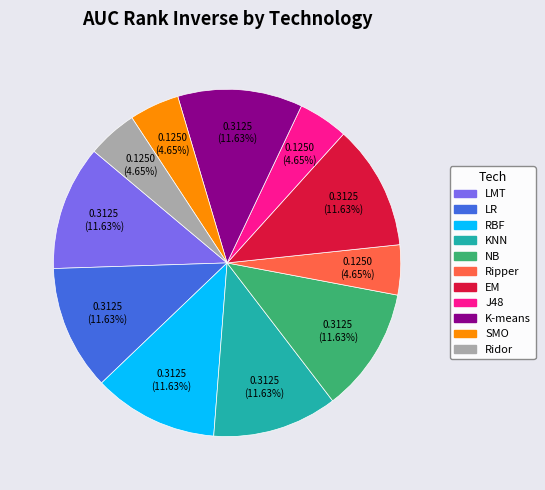

Does Ridor account for over 50% of the chart?

No